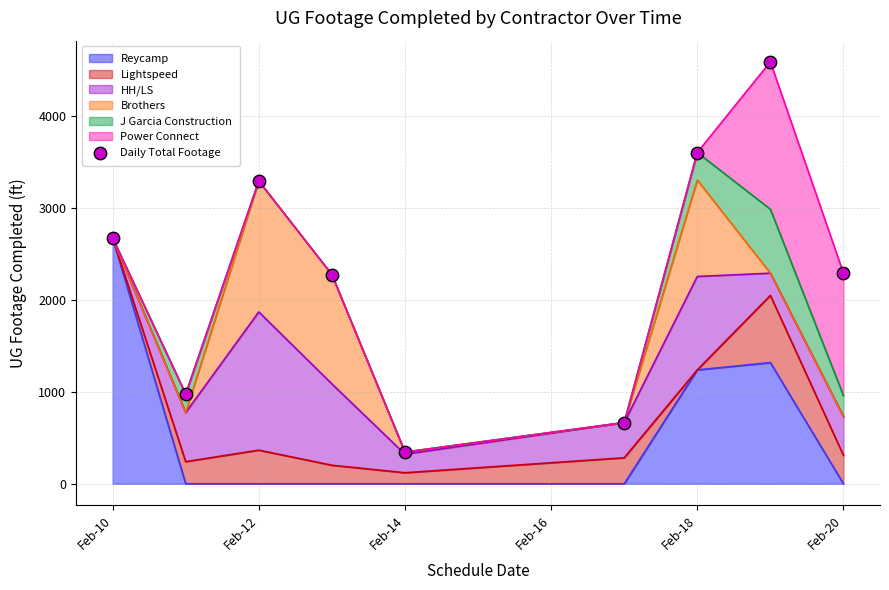

At which label does Reycamp reach its peak?

Feb-10